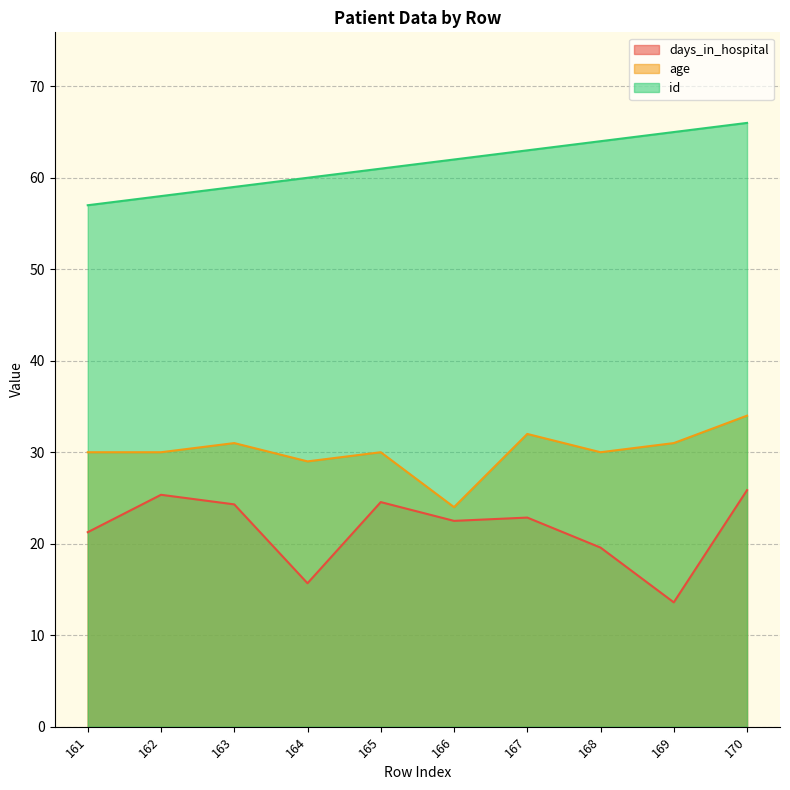

The value of days_in_hospital at 169 is 13.6. True or false?

True